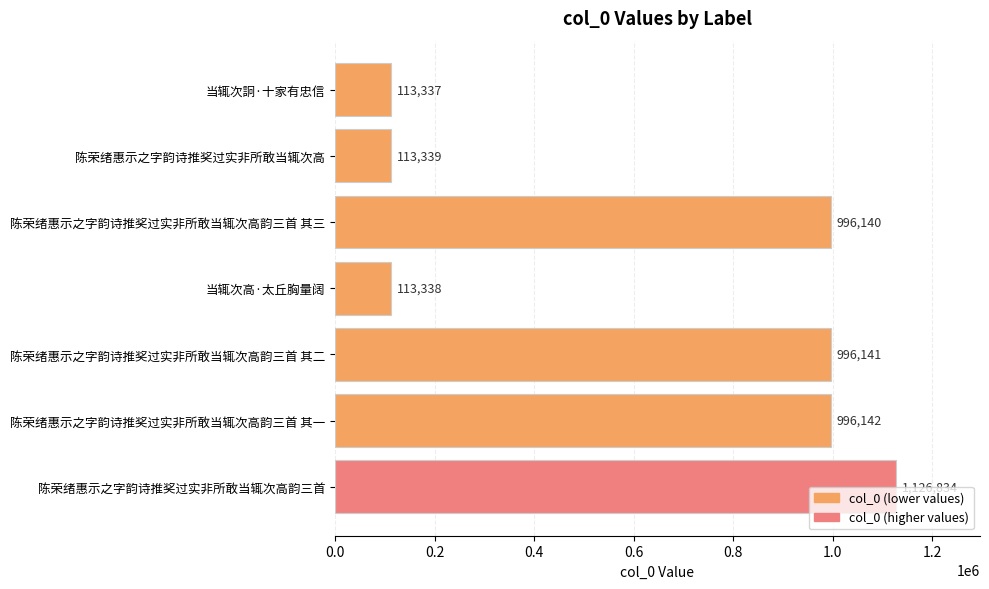

Does the chart contain any negative values?

No